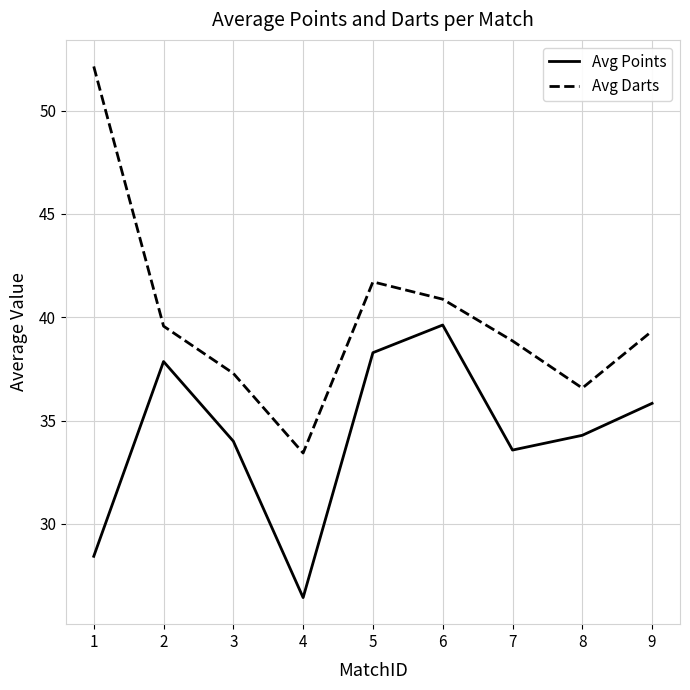

Between 4 and 6, which series saw the biggest shift?

Avg Points